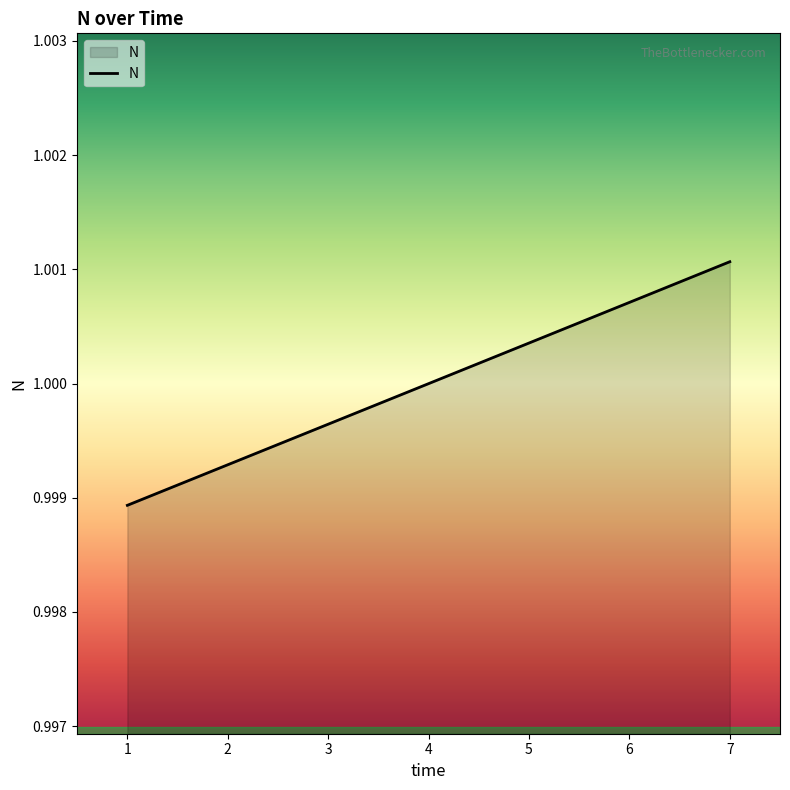

List the labels in order of value, smallest first.

1, 2, 3, 4, 5, 6, 7